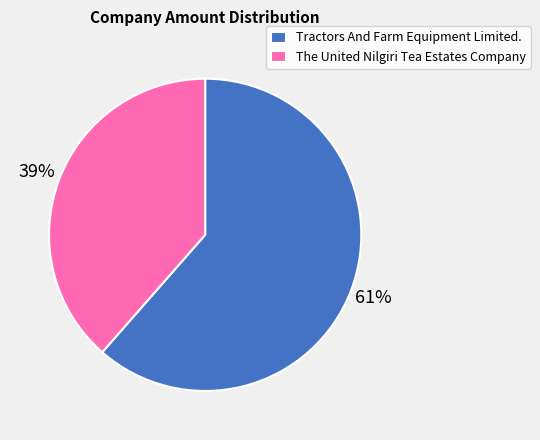

To the nearest percent, what is the combined percentage of Tractors And Farm Equipment Limited. and The United Nilgiri Tea Estates Company?

100%